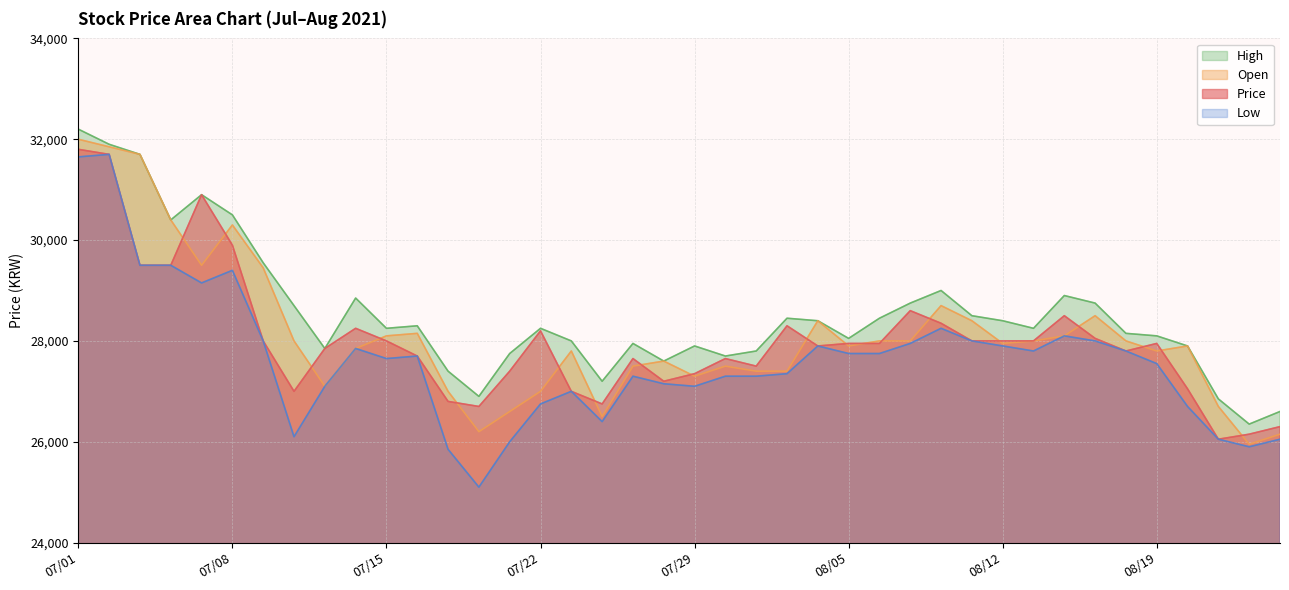

How many series are shown in this chart?

4